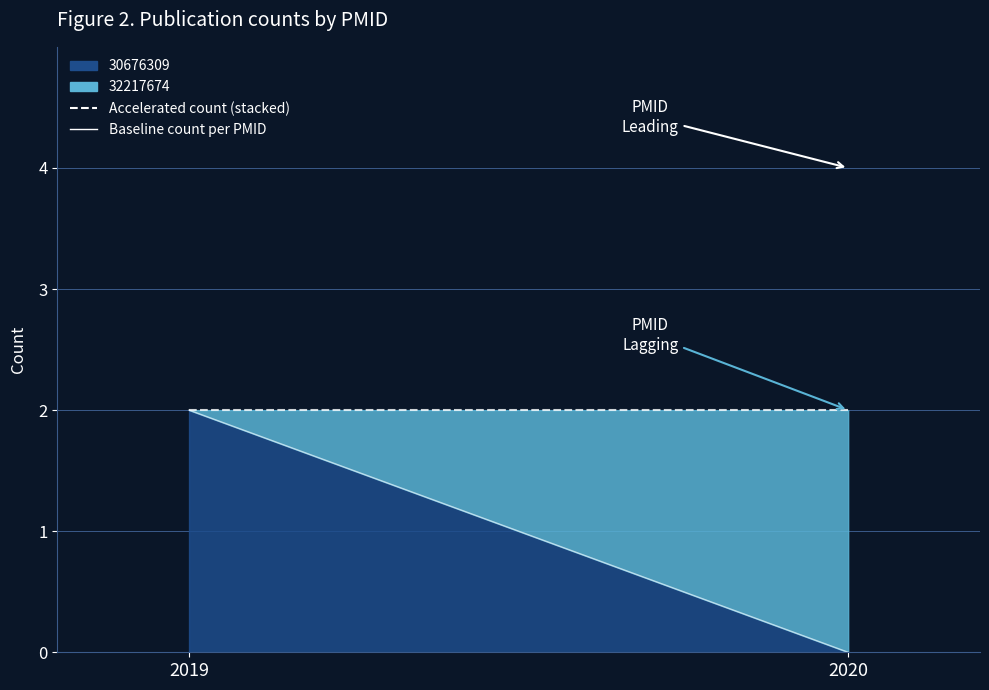

Between 2019 and 2020, which series saw the biggest shift?

30676309